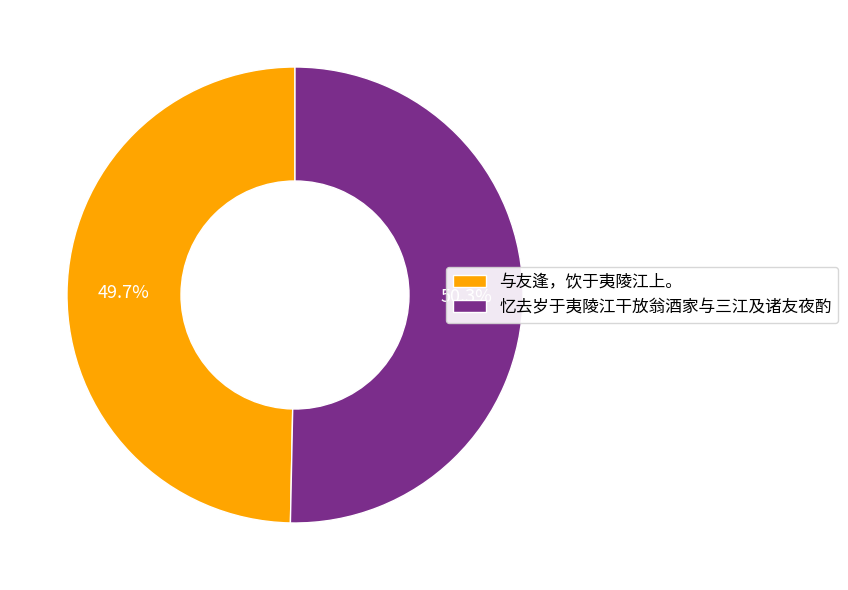

To the nearest percent, what is the average slice percentage?

50%